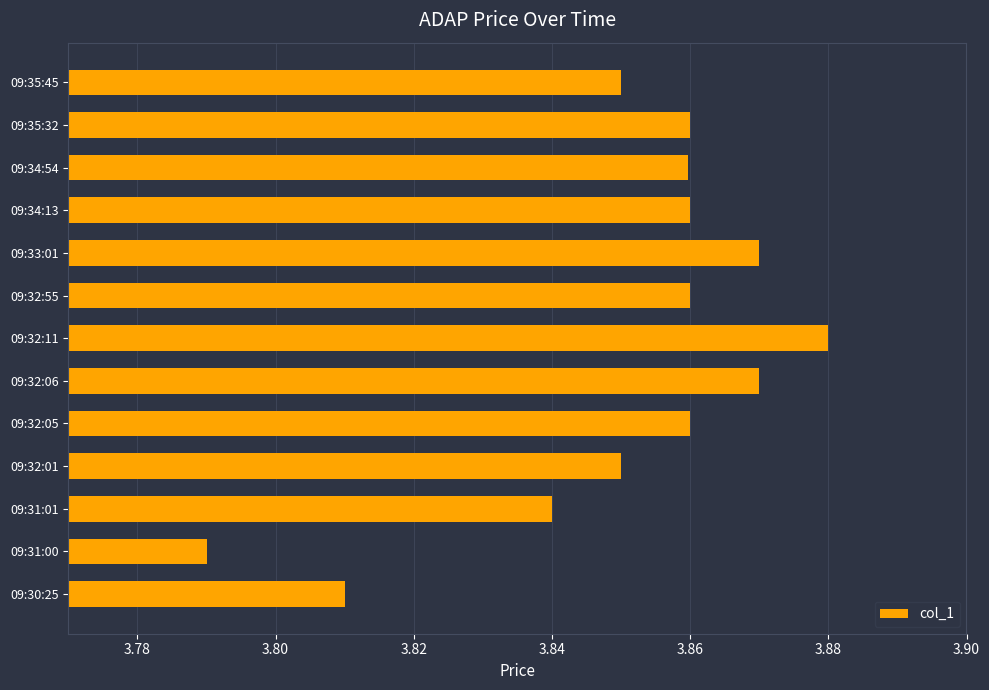

Count the values in the range 3 to 4.

13